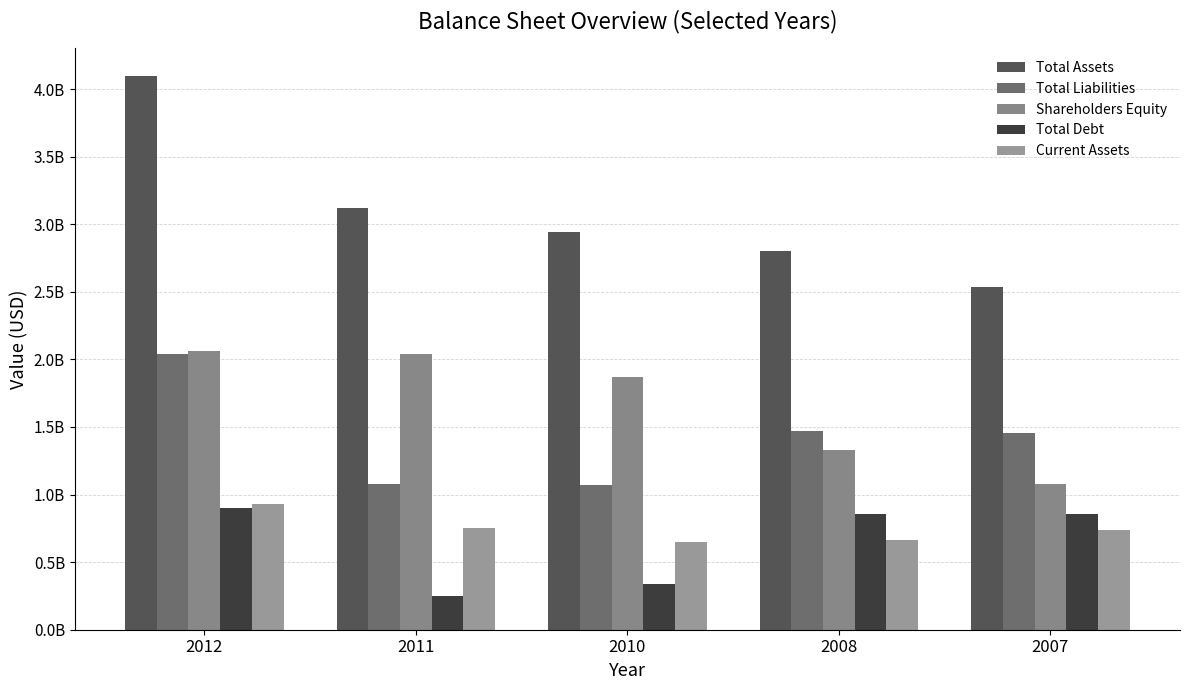

Are the bars horizontal?

No